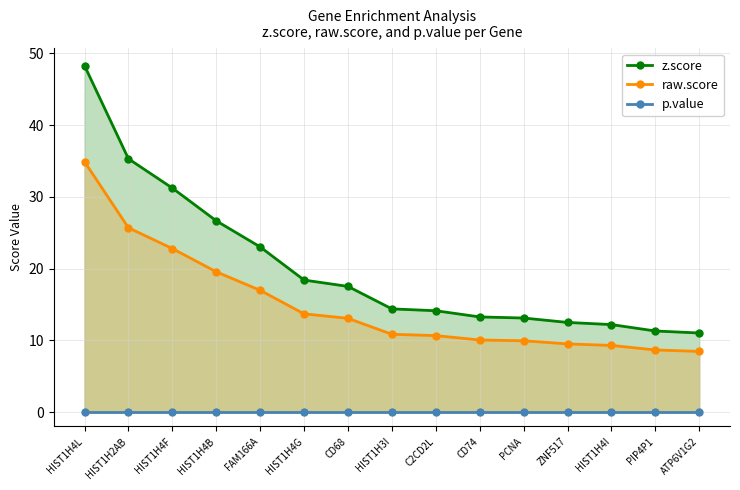

What is the lowest value of the raw.score series?

8.5